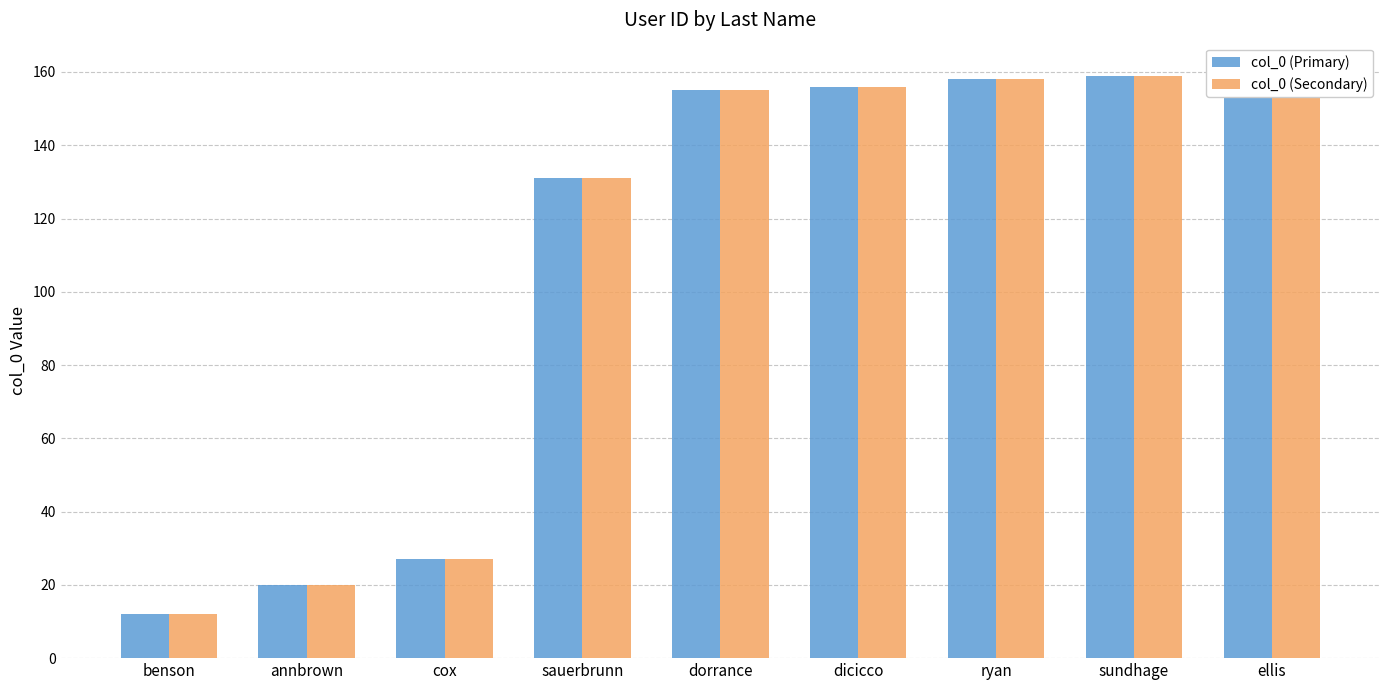

Does the chart contain any negative values?

No